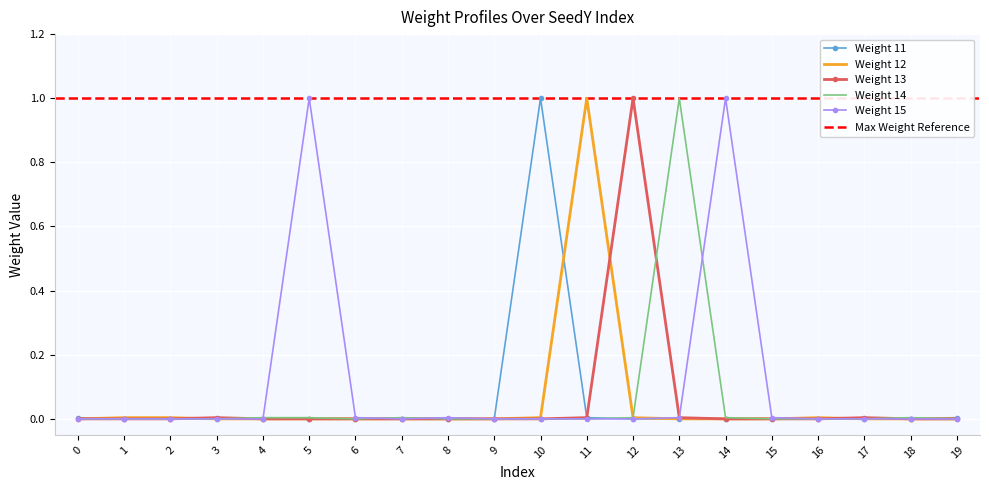

How many values in the Weight 14 series exceed 0?

7